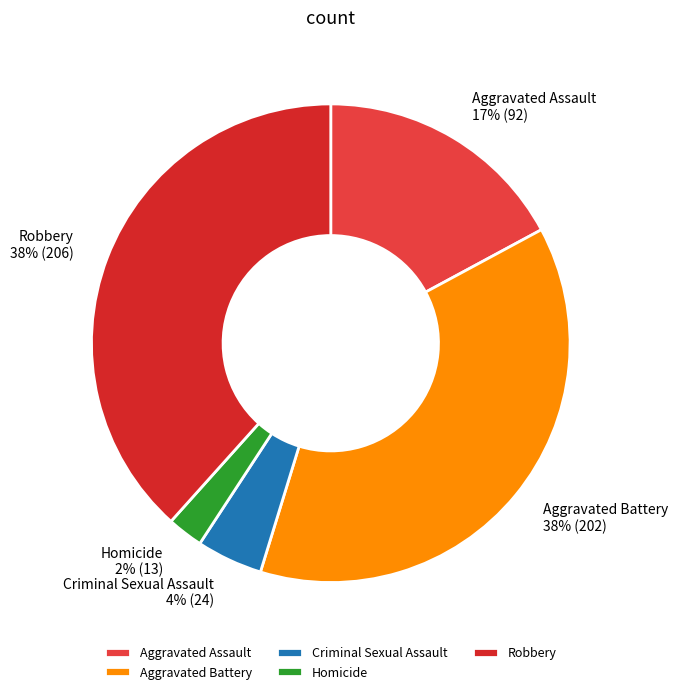

Which slice is the smallest?

Homicide